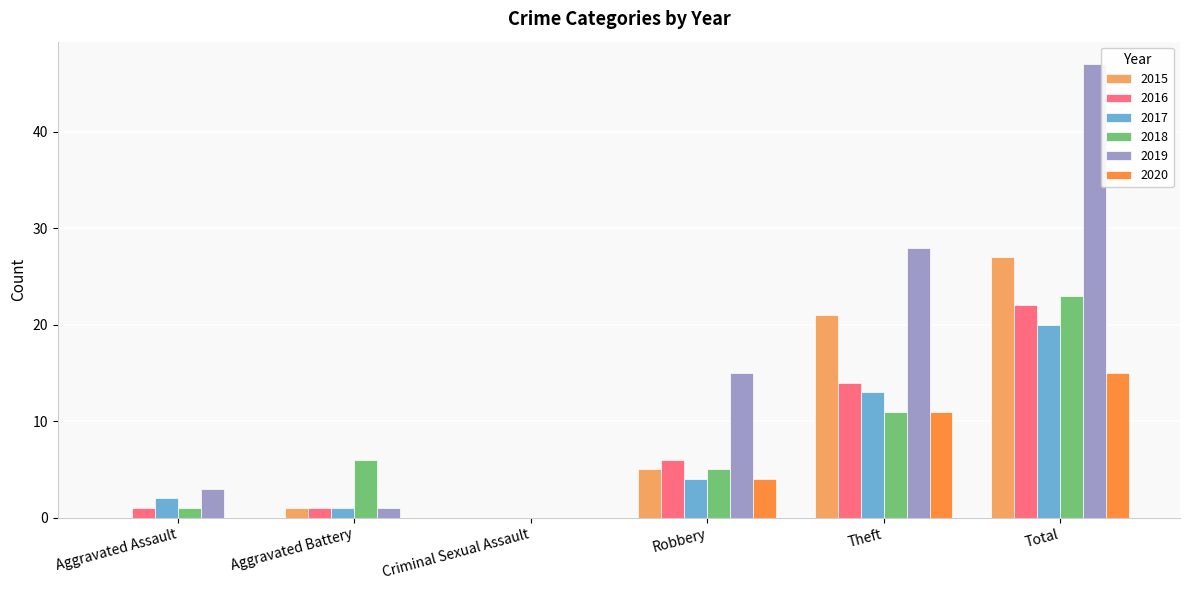

Is it true that 2020 equals 4 at Robbery?

True